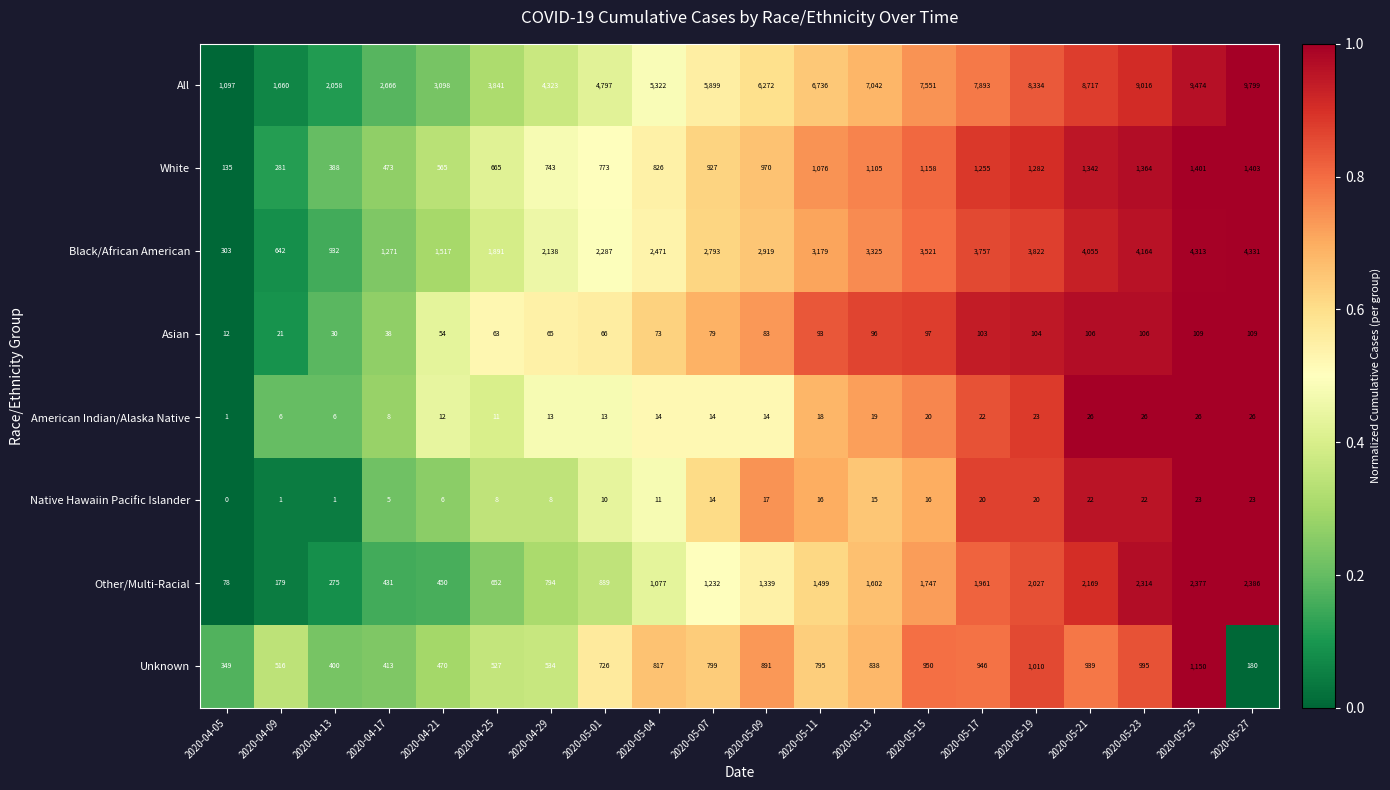

List the series in order of their peak value, lowest first.

Native Hawaiin Pacific Islander, American Indian/Alaska Native, Asian, Unknown, White, Other/Multi-Racial, Black/African American, All